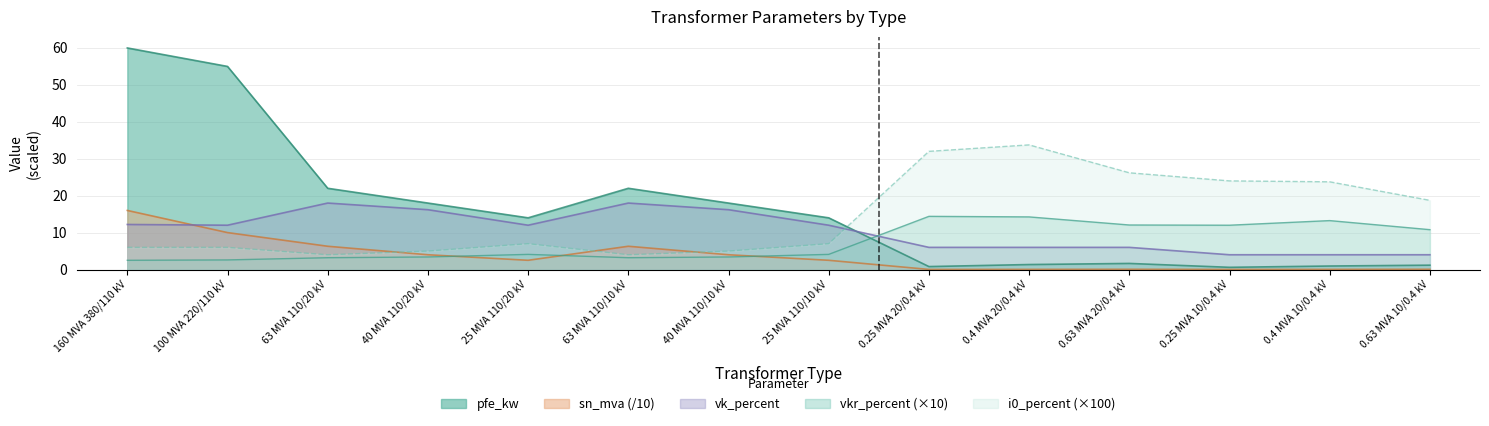

Reading left to right, extract all data points from this chart.

pfe_kw: 60.0	55.0	22.0	18.0	14.0	22.0	18.0	14.0	0.8	1.4	1.6	0.6	0.9	1.2
vkr_percent: 2.5	2.6	3.2	3.4	4.1	3.2	3.4	4.1	14.4	14.2	12.1	12.0	13.2	10.8
i0_percent: 6.0	6.0	4.0	5.0	7.0	4.0	5.0	7.0	32.0	33.8	26.2	24.0	23.8	18.7
sn_mva: 16.0	10.0	6.3	4.0	2.5	6.3	4.0	2.5	0.0	0.0	0.1	0.0	0.0	0.1
vk_percent: 12.2	12.0	18.0	16.2	12.0	18.0	16.2	12.0	6.0	6.0	6.0	4.0	4.0	4.0